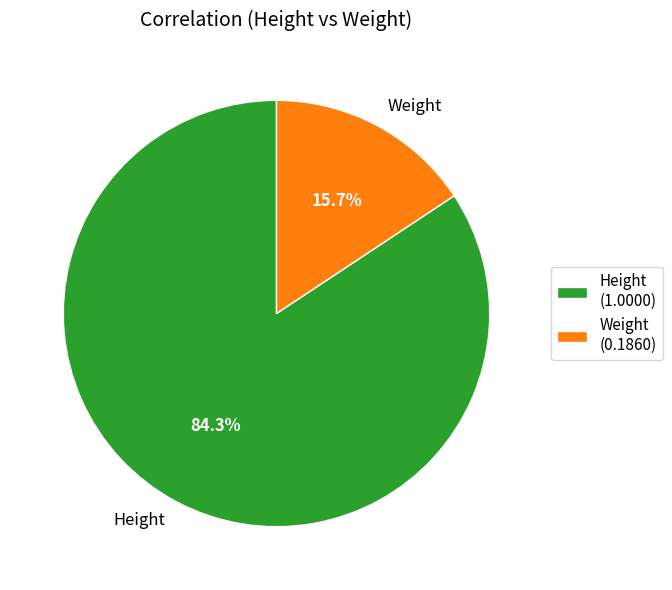

To the nearest percent, what is the combined percentage of Weight and Height?

100%